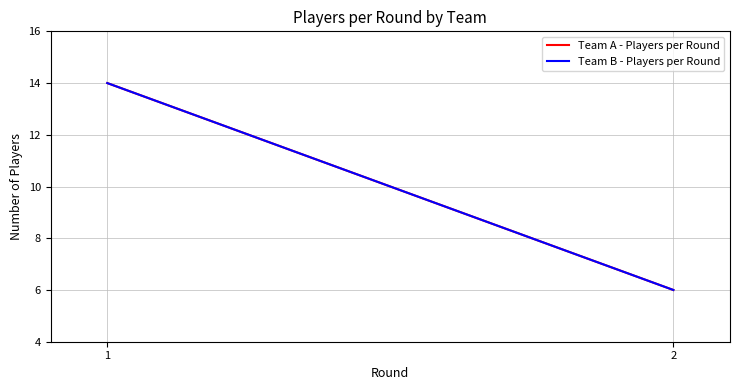

Rank the series by their maximum value, from highest to lowest.

Team A - Players per Round, Team B - Players per Round